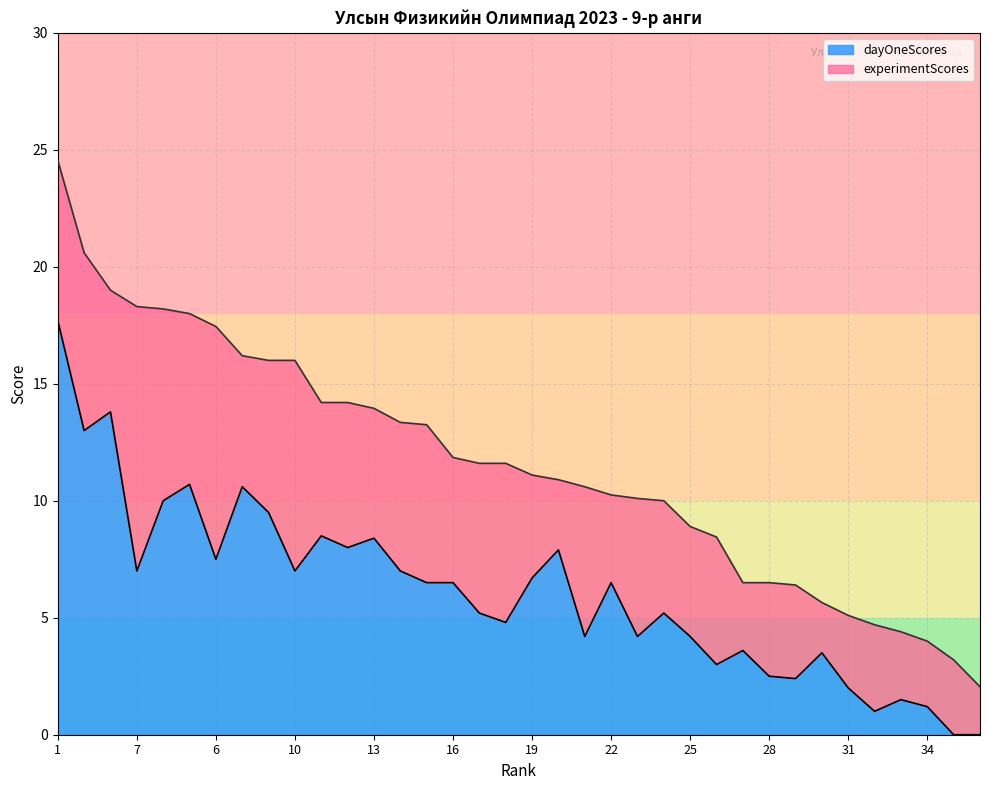

True or false: the data has more than 1 interior local peaks.

True